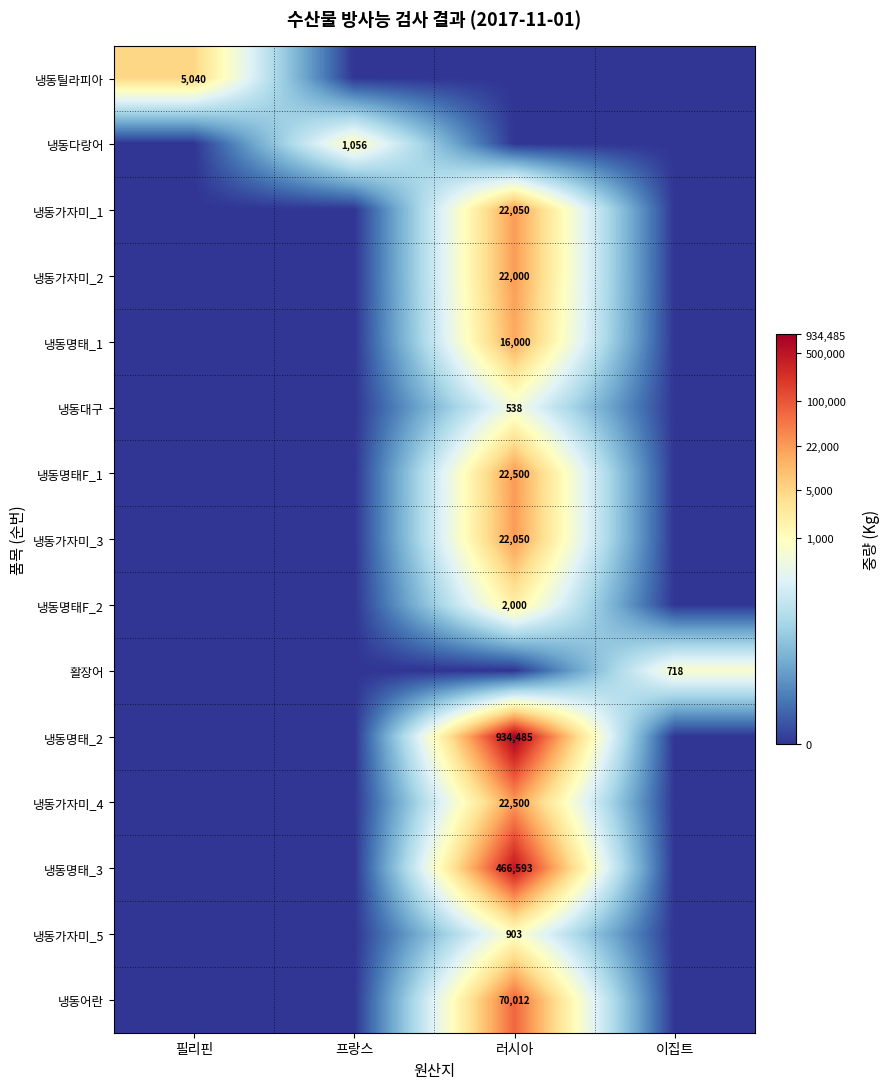

Is it true that 냉동틸라피아 equals 7210 at 필리핀?

False